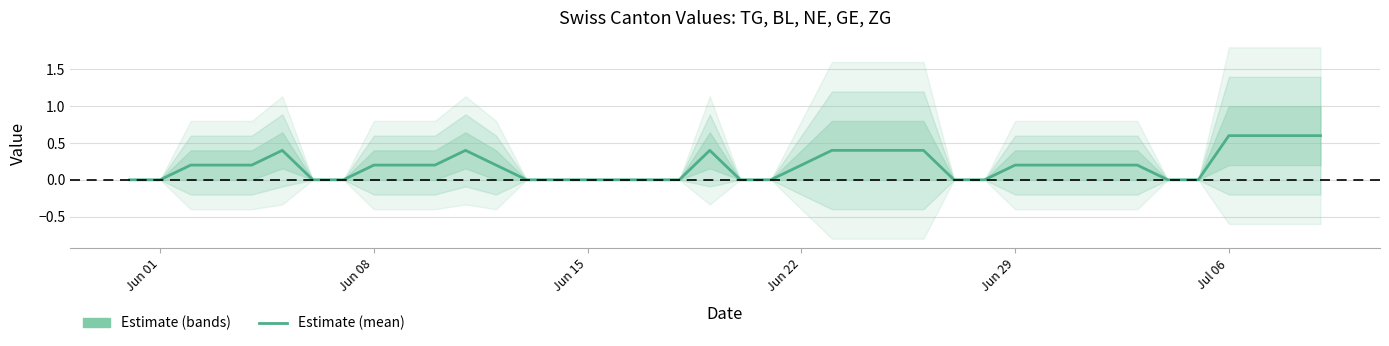

At which label is the value closest to 0?

Jun 01